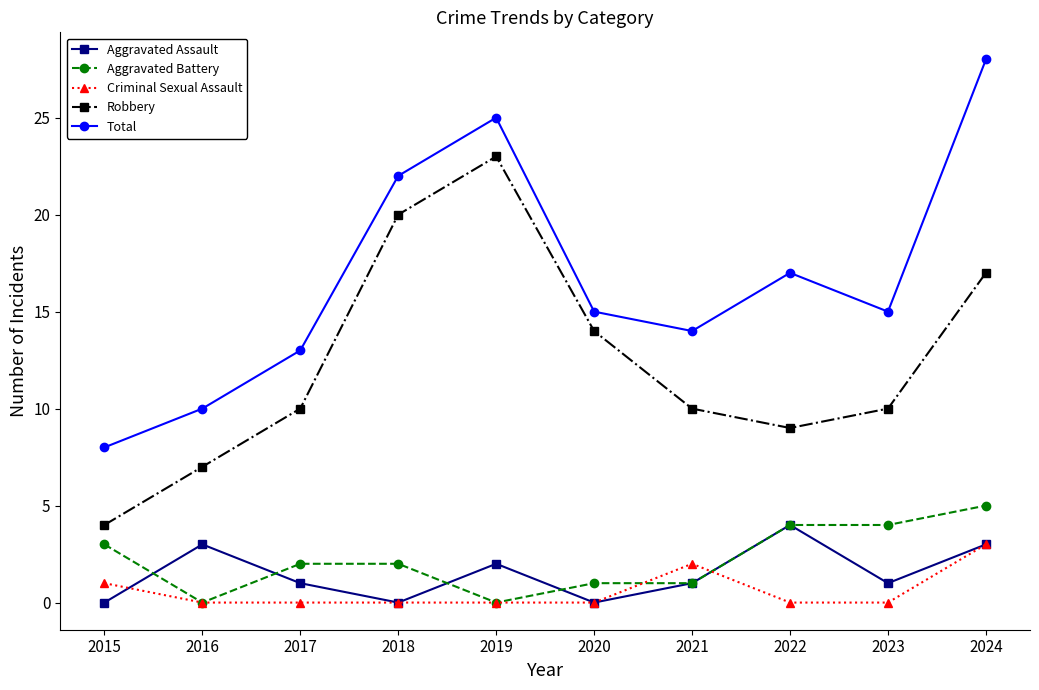

Is it true that Criminal Sexual Assault equals 2 at 2023?

False